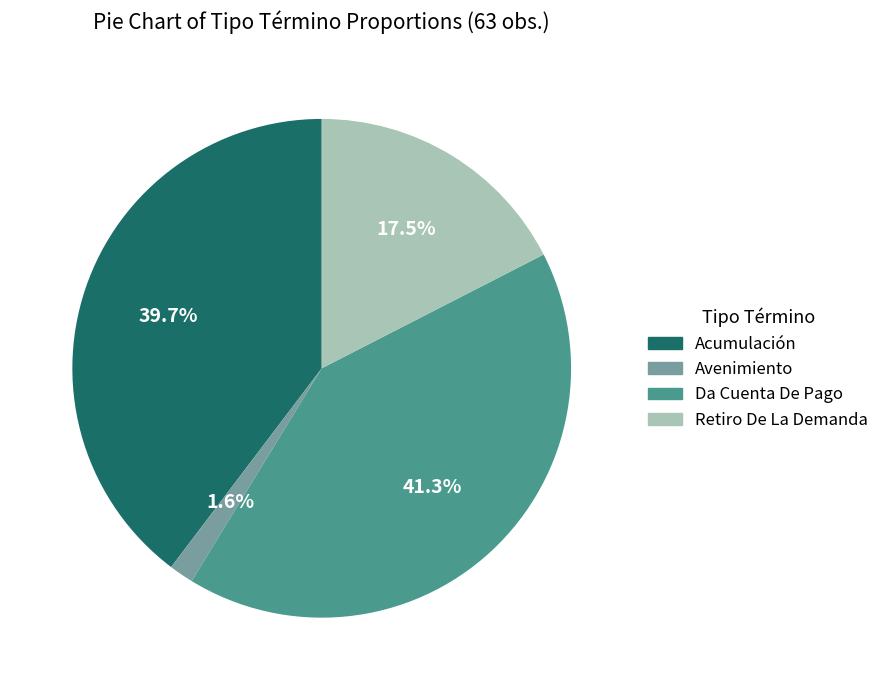

True or false: Da Cuenta De Pago accounts for 28% of the total.

False